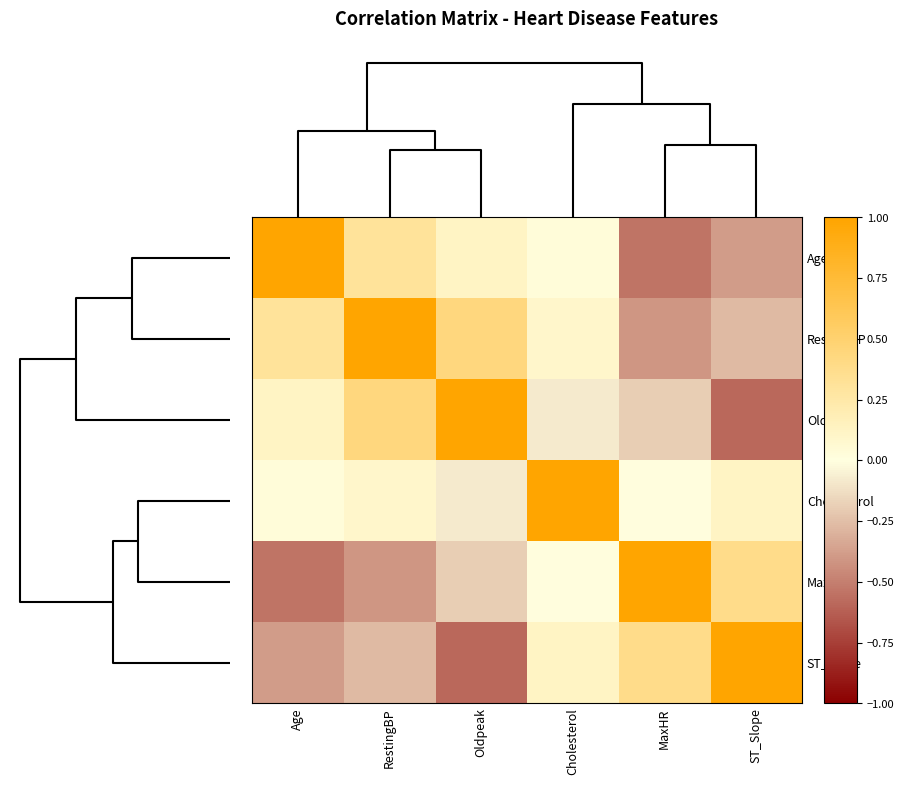

Which series has the widest spread of values?

Oldpeak